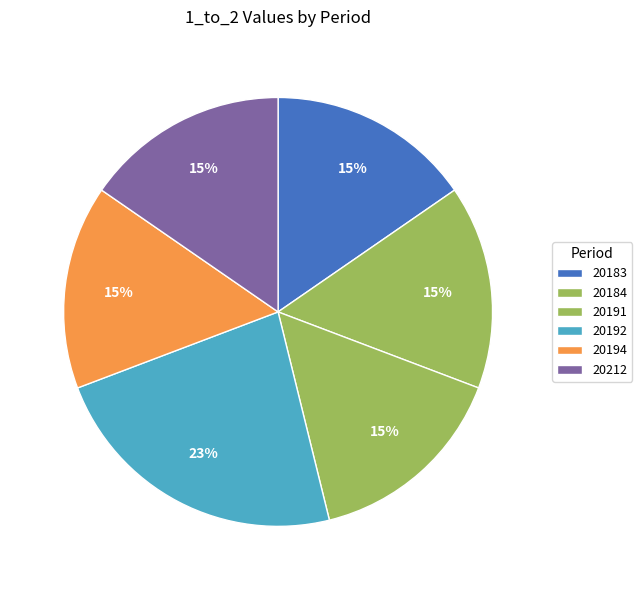

The 20184 slice represents 27% of the pie. True or false?

False